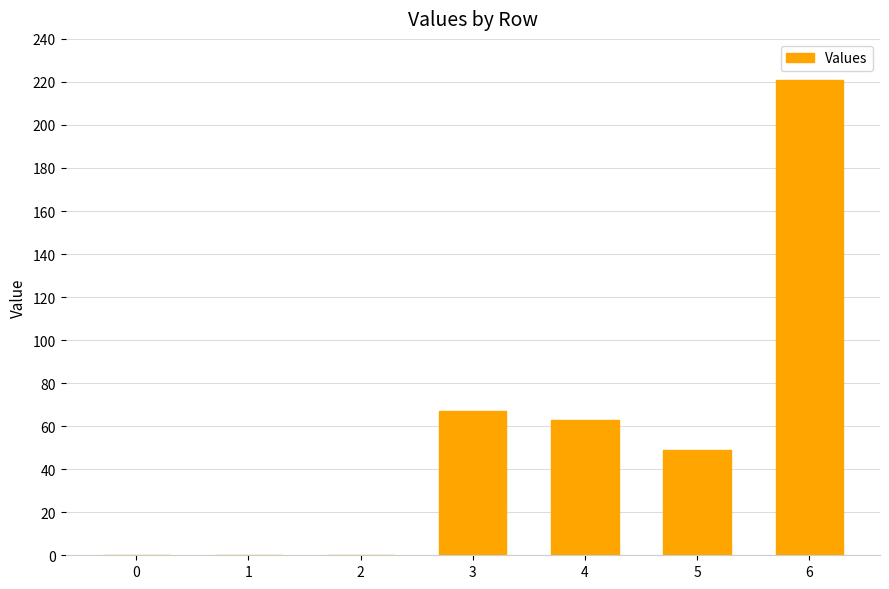

What is the maximum value shown in the chart?

221